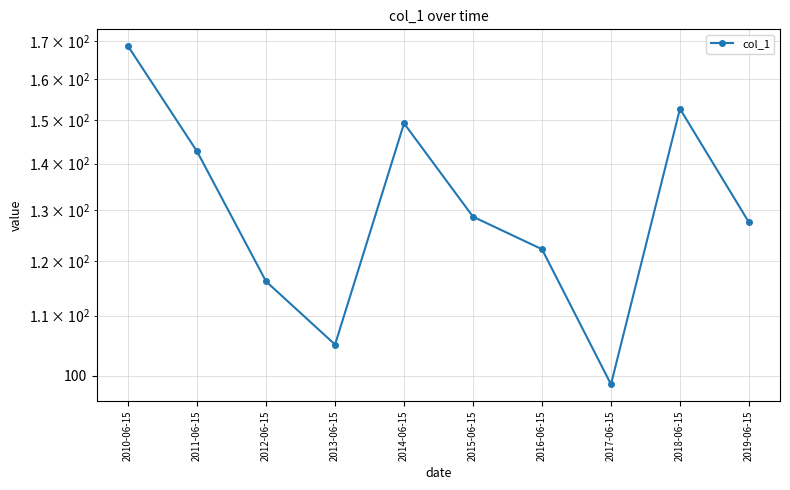

Where does the data first go above 128?

2010-06-15